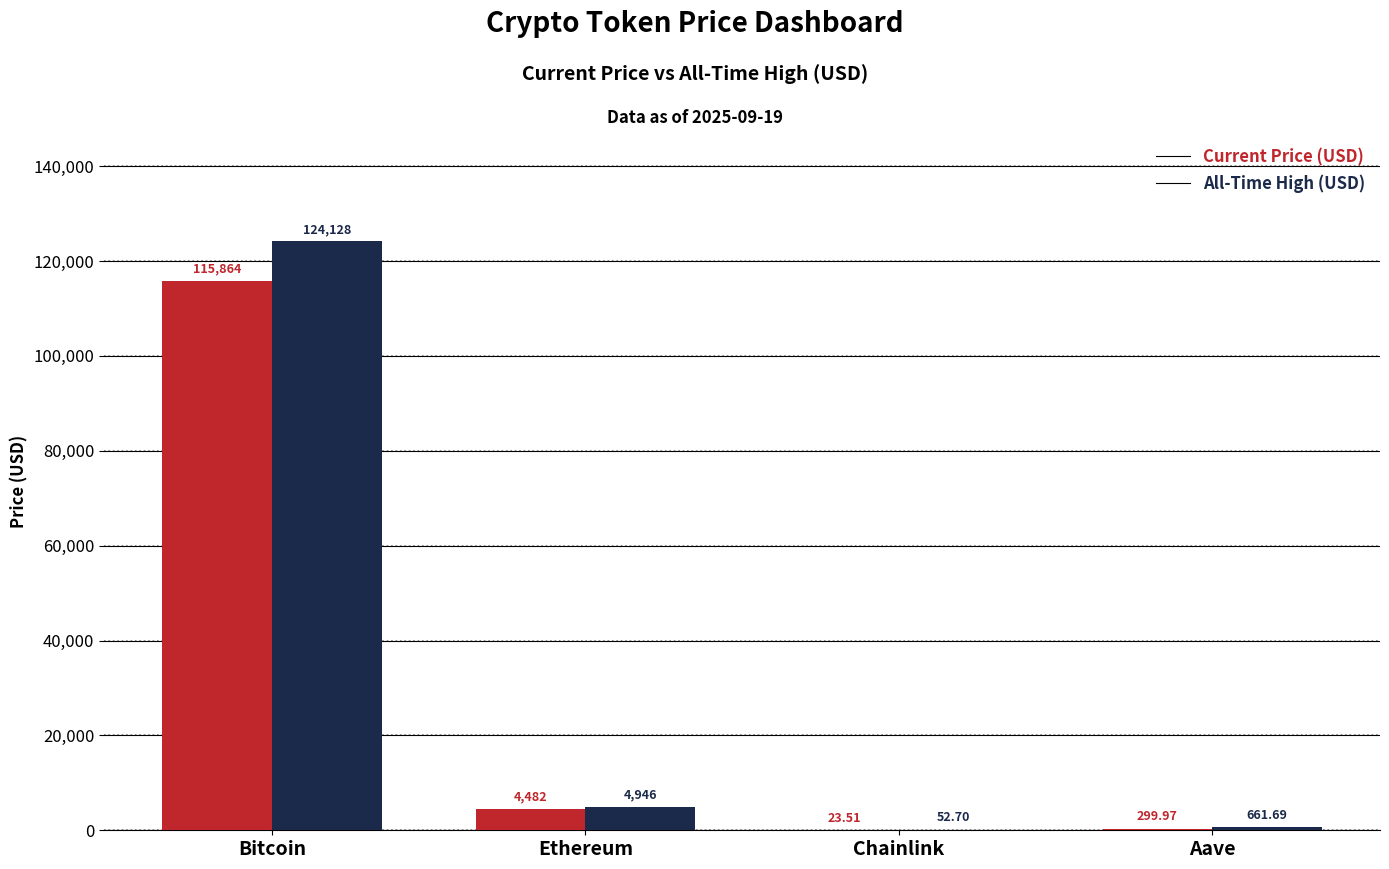

At which category does the chart reach its peak across all series?

Bitcoin